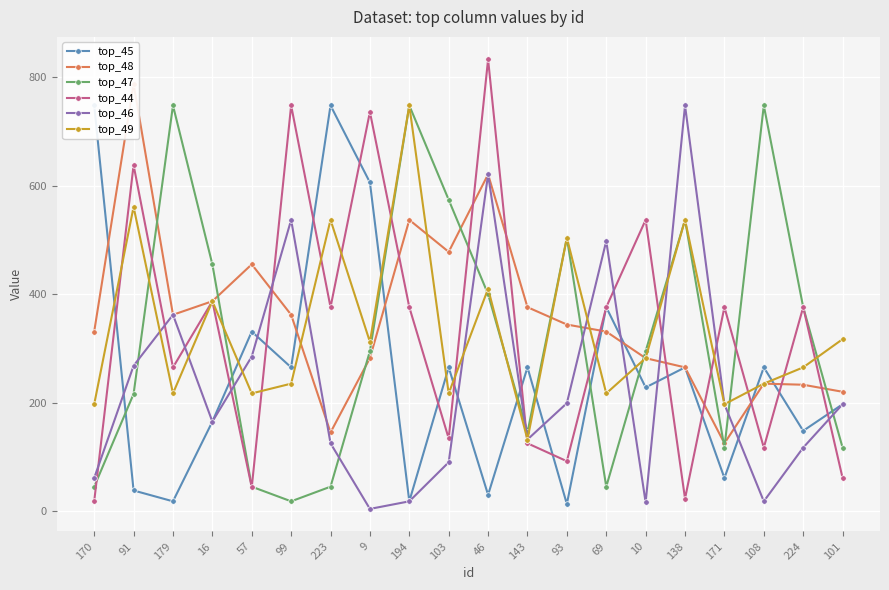

Reading left to right, list all the values displayed in this chart.

top_45: 748	38	18	165	331	265	748	606	18	265	30	265	13	376	228	265	61	265	148	197
top_48: 331	788	362	387	455	362	145	282	537	478	621	376	344	331	282	265	125	235	233	220
top_47: 45	216	748	455	45	18	45	295	748	574	400	145	504	45	295	537	117	748	376	117
top_44: 18	638	265	387	44	748	376	736	376	134	833	125	92	376	537	23	376	117	376	61
top_46: 61	268	362	165	285	537	125	4	18	90	621	132	199	498	16	748	197	18	117	197
top_49: 197	561	217	387	217	235	537	312	748	217	410	132	504	217	282	537	197	235	265	317